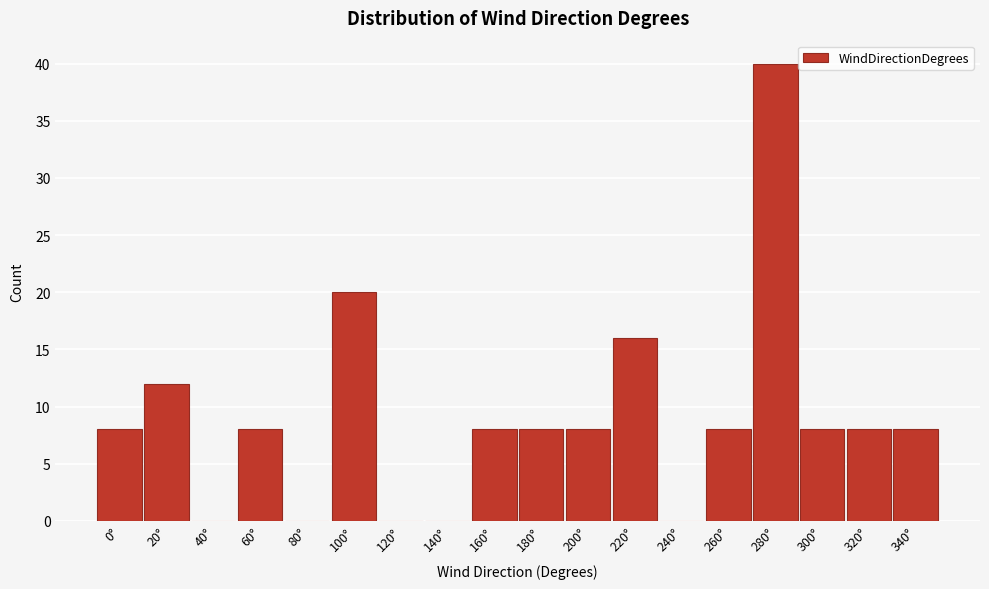

Reading right to left, transcribe all the data shown in this chart.

340°=8	320°=8	300°=8	280°=40	260°=8	240°=0	220°=16	200°=8	180°=8	160°=8	140°=0	120°=0	100°=20	80°=0	60°=8	40°=0	20°=12	0°=8